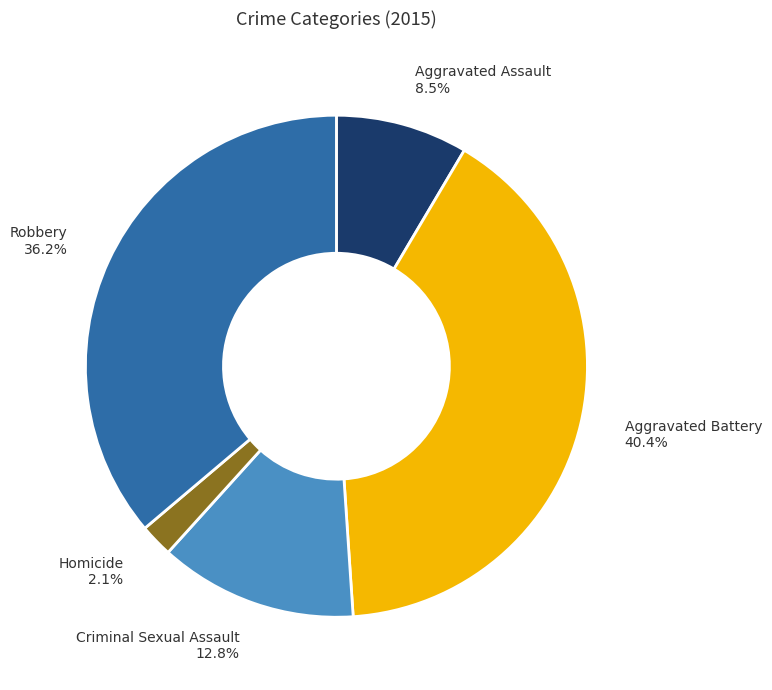

To the nearest percent, what is the average slice percentage?

20%